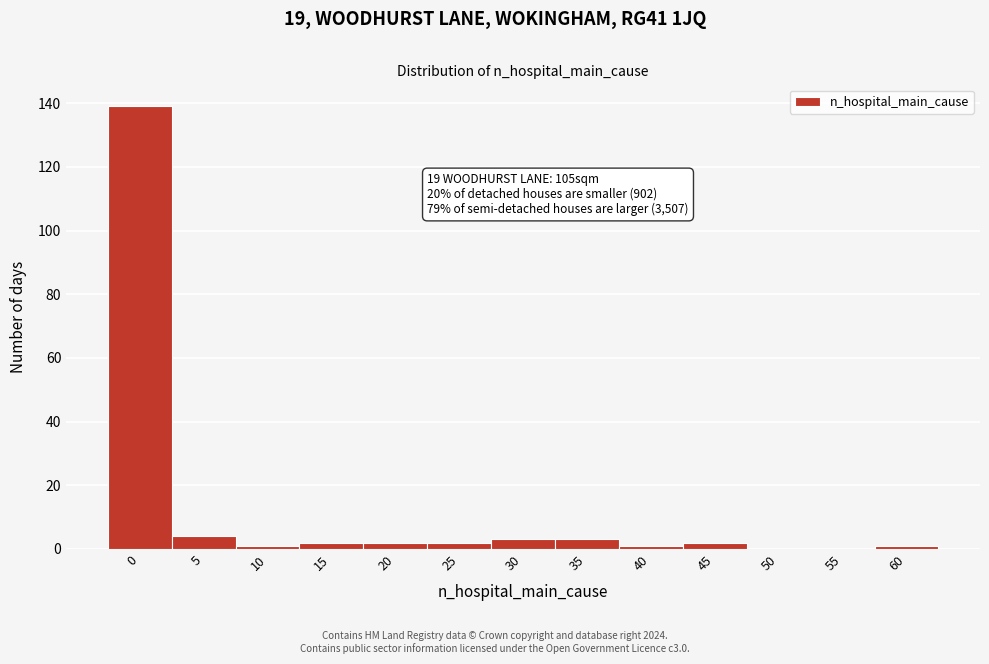

Reading right to left, extract all data points from this chart.

60=1	55=0	50=0	45=2	40=1	35=3	30=3	25=2	20=2	15=2	10=1	5=4	0=139